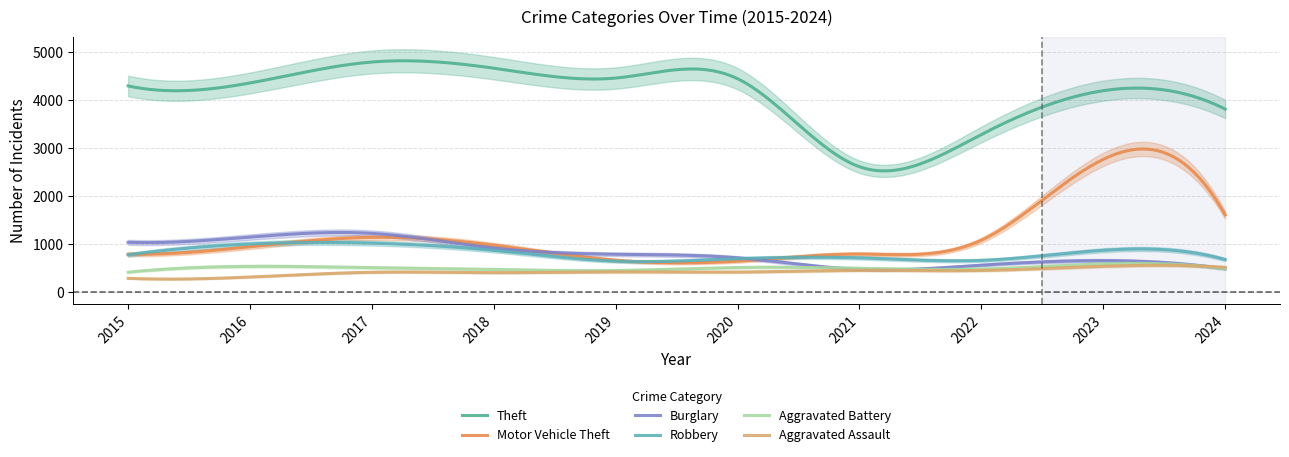

How many lines are shown in the chart?

6